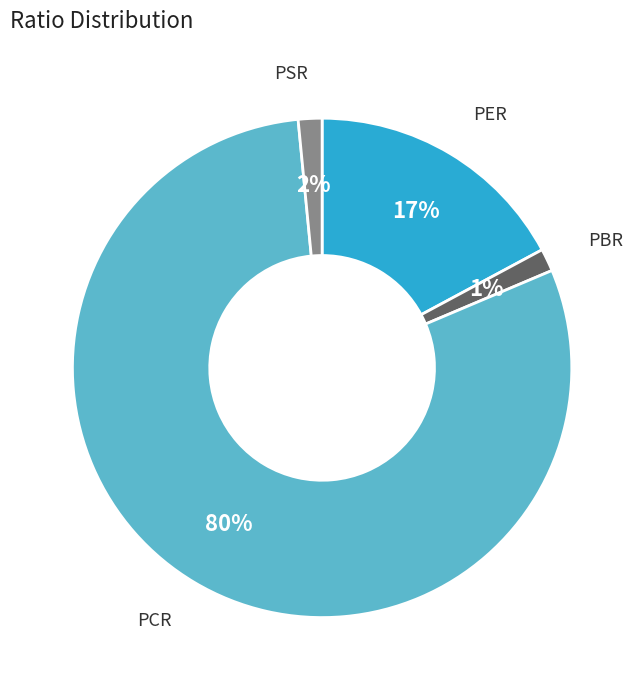

Is it true that PBR is 1% of the pie?

True